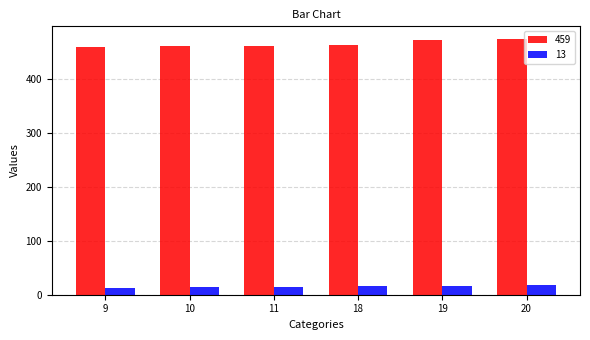

List the series in order of their overall mean, lowest first.

13, 459